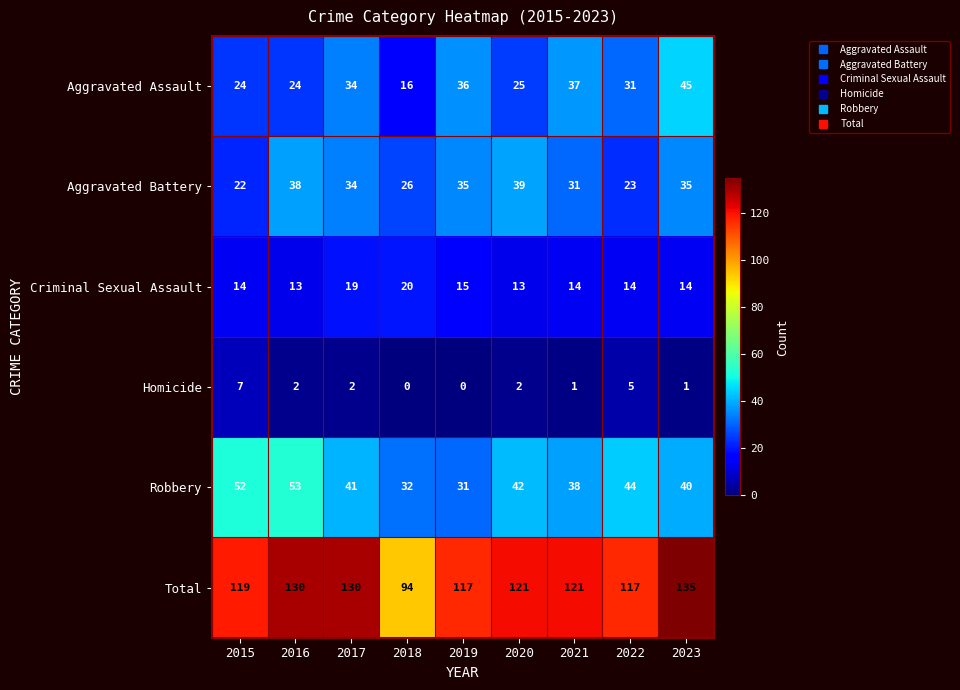

The Total series shows 188 at 2015. True or false?

False